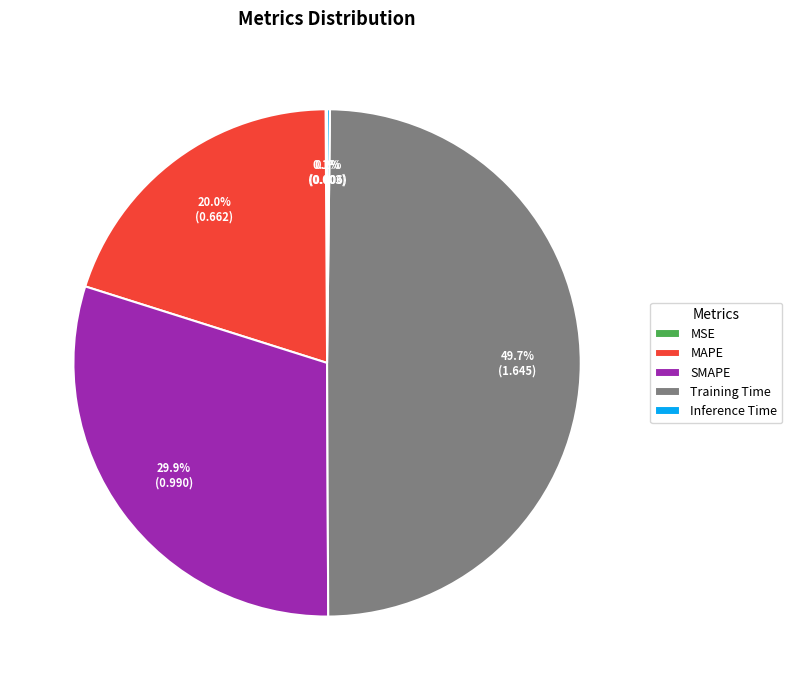

Which slice is the largest?

Training Time